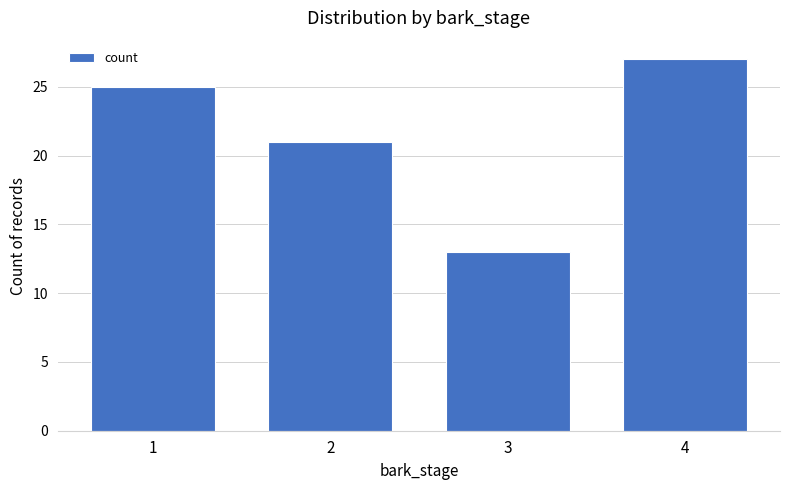

What is the ratio of the value at 4 to the value at 3?

2.1